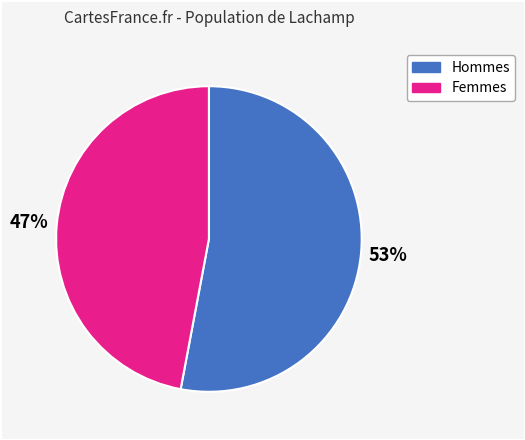

Does any single category account for the majority?

Yes